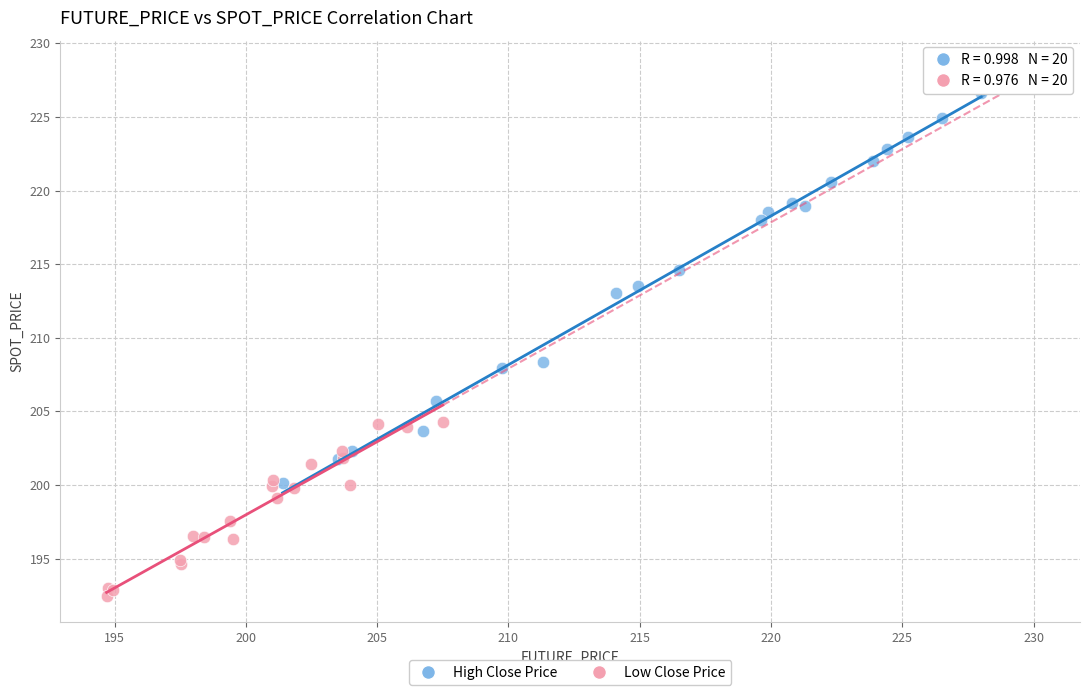

Which series reaches the minimum Y coordinate?

Low Close Price